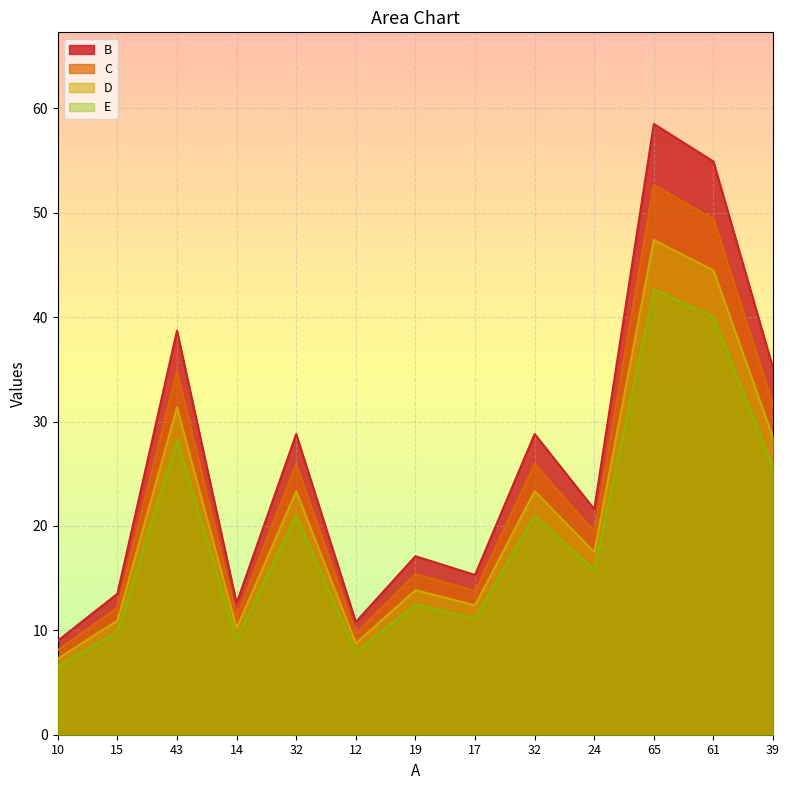

Where does the D series first go above 17?

43